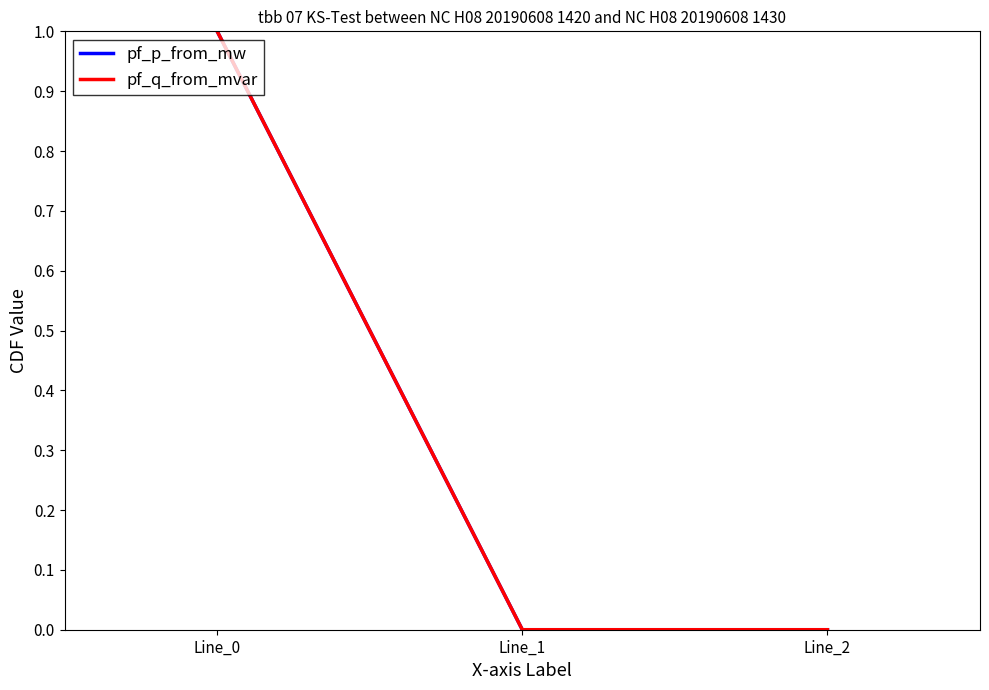

Is it true that pf_p_from_mw equals 0 at Line_1?

True